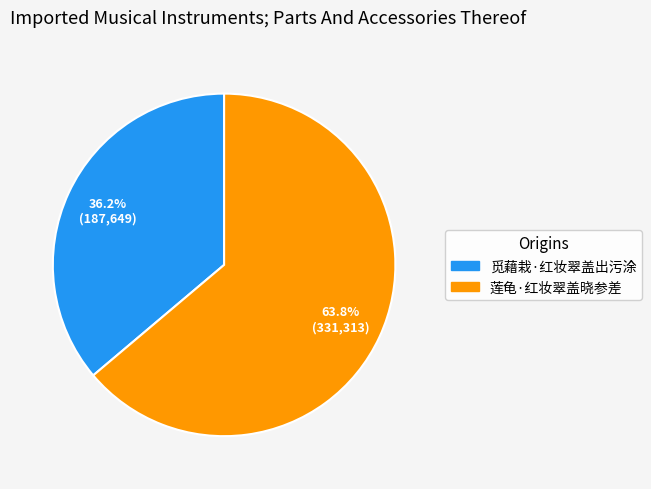

To the nearest percent, what is the difference between the largest and smallest slice percentages?

28%